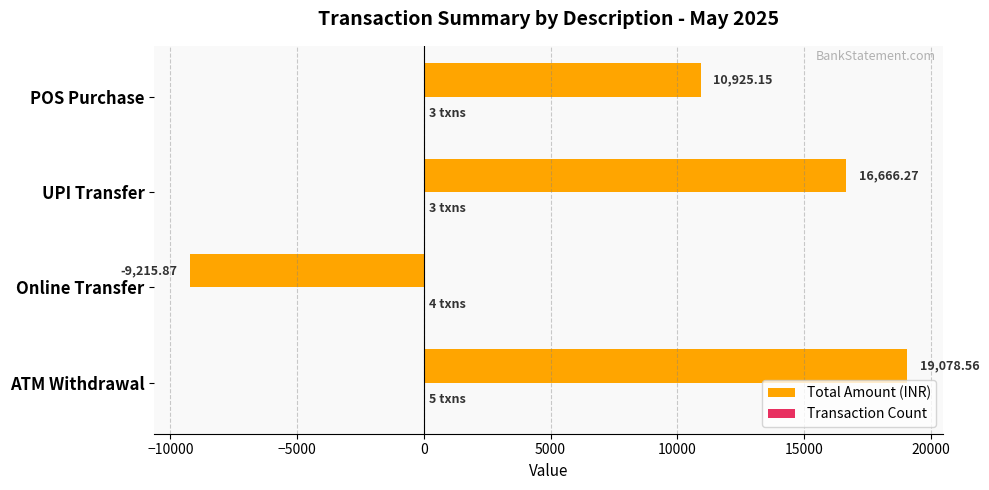

What is the total value across all series at ATM Withdrawal?

19083.6